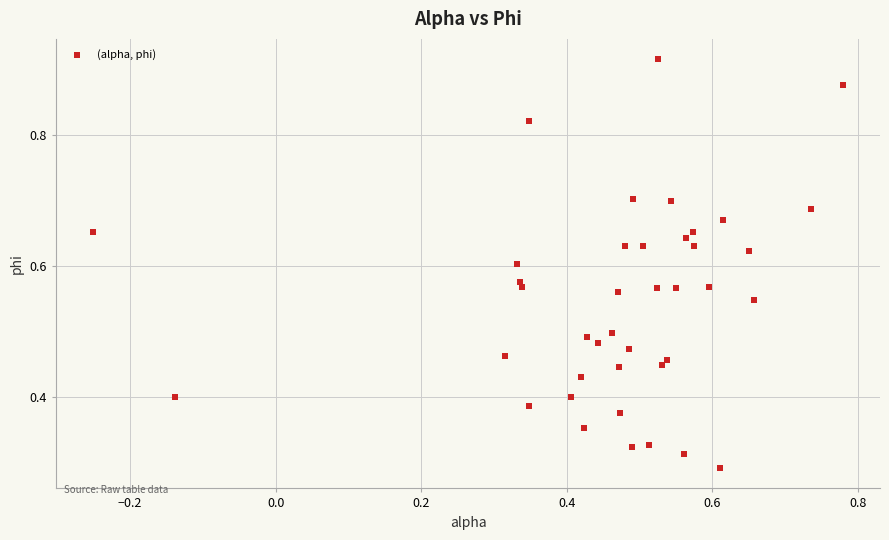

What is the range of X values (max minus min)?

1.0